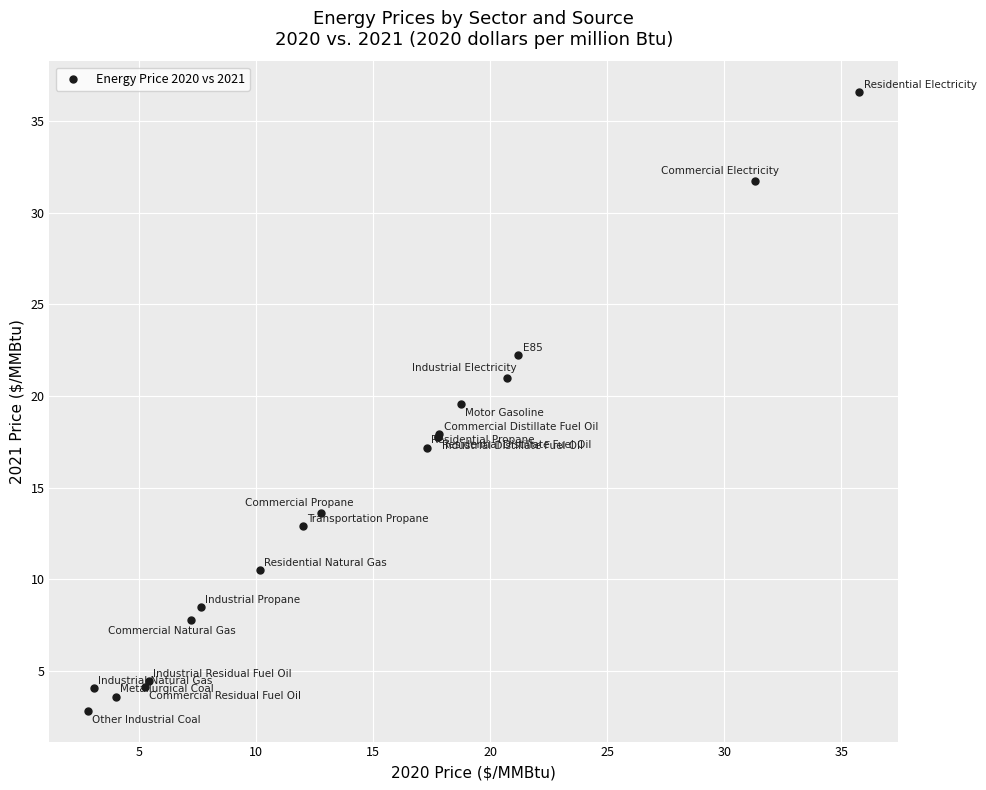

What Y value in the scatter plot is closest to 19?

19.6